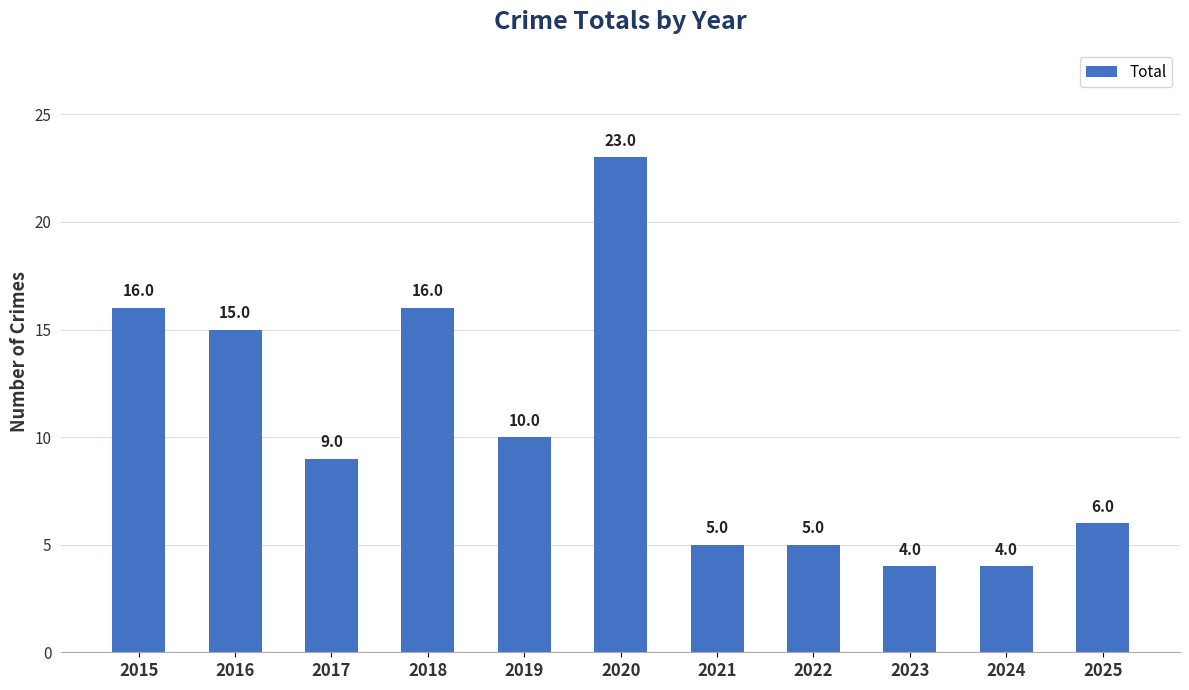

What is the greatest value displayed?

23